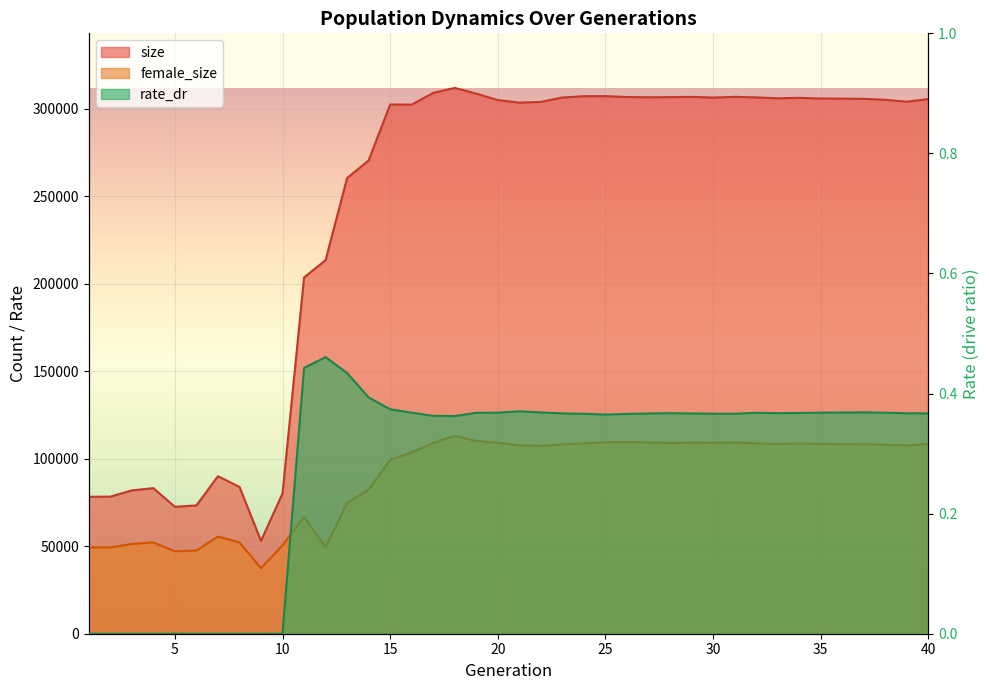

Reading left to right, list all the values displayed in this chart.

size: 78273.0	78368.0	81929.0	83209.0	72551.0	73327.0	90053.0	83931.0	53100.0	80199.0	203645.0	213550.0	260462.0	270534.0	302526.0	302439.0	309136.0	311993.0	308744.0	305048.0	303581.0	304000.0	306510.0	307269.0	307308.0	306789.0	306643.0	306738.0	306878.0	306477.0	306893.0	306580.0	306062.0	306315.0	305938.0	305886.0	305749.0	305216.0	304105.0	305630.0
female_size: 49326.0	49274.0	51314.0	52197.0	47106.0	47528.0	55530.0	52225.0	37498.0	50538.0	66758.0	49452.0	74810.0	82349.0	99327.0	103667.0	109015.0	113168.0	110135.0	109152.0	107681.0	107353.0	108227.0	108780.0	109473.0	109586.0	109355.0	109081.0	109248.0	109185.0	109381.0	108843.0	108442.0	108745.0	108504.0	108333.0	108248.0	108040.0	107622.0	108470.0
rate_dr: 0.0	0.0	0.0	0.0	0.0	0.0	0.0	0.0	0.0	0.0	0.4	0.5	0.4	0.4	0.4	0.4	0.4	0.4	0.4	0.4	0.4	0.4	0.4	0.4	0.4	0.4	0.4	0.4	0.4	0.4	0.4	0.4	0.4	0.4	0.4	0.4	0.4	0.4	0.4	0.4